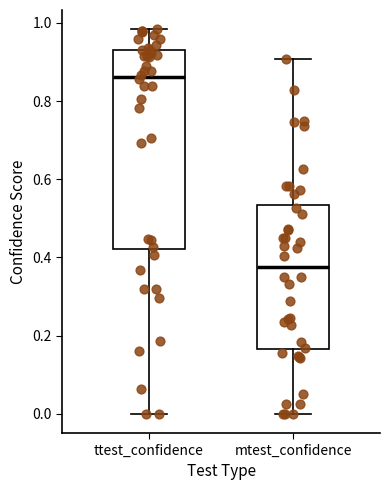

Which box's median line is the lowest?

mtest_confidence